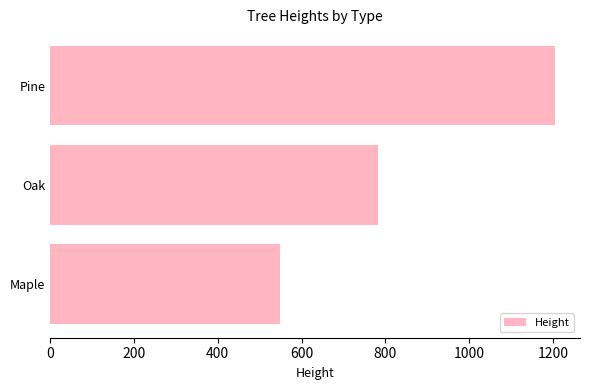

How many data points are less than 783?

1